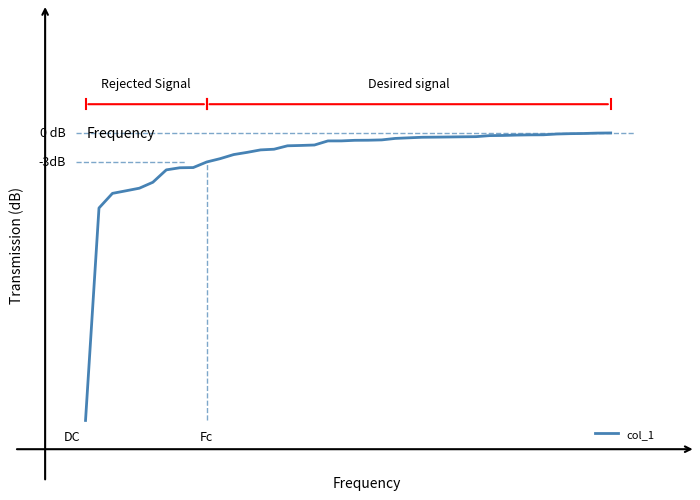

Reading right to left, list all the values displayed in this chart.

0.0	-0.0	-0.1	-0.1	-0.1	-0.2	-0.2	-0.2	-0.3	-0.3	-0.4	-0.4	-0.4	-0.4	-0.4	-0.5	-0.6	-0.7	-0.8	-0.8	-0.8	-0.8	-1.3	-1.3	-1.3	-1.7	-1.8	-2.0	-2.3	-2.7	-3.0	-3.6	-3.6	-3.9	-5.1	-5.8	-6.0	-6.3	-7.8	-30.0